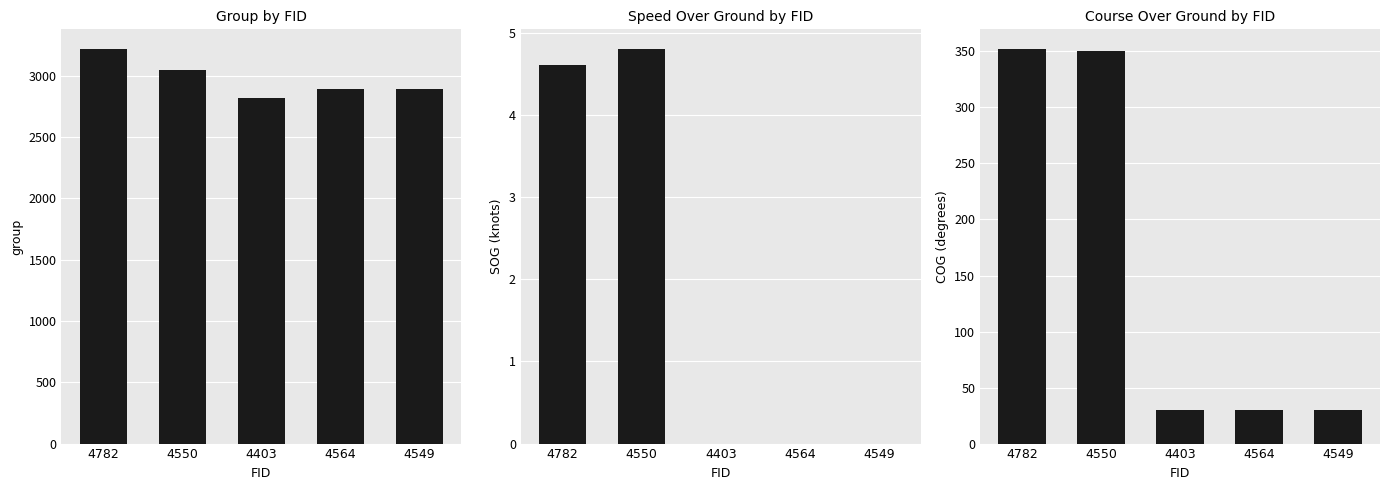

The SOG series shows 4.8 at 4550. True or false?

True